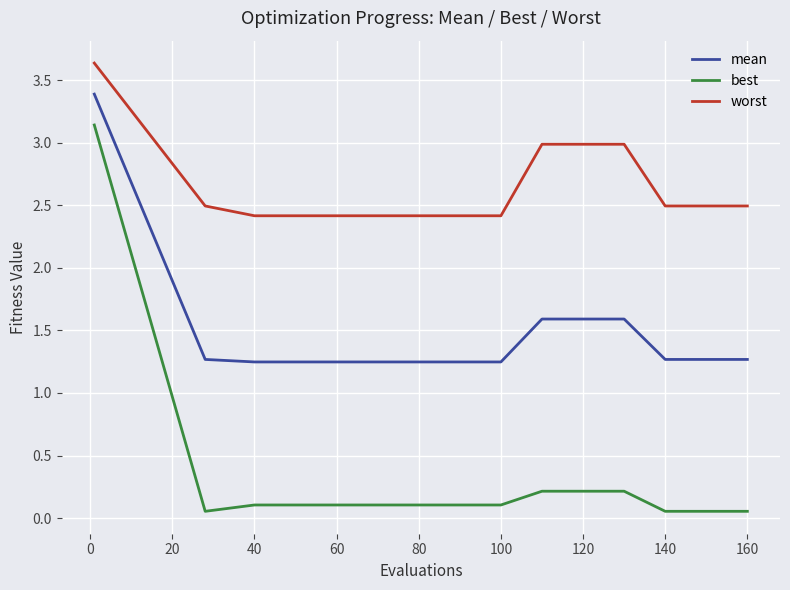

What is the sum of all mean values?

22.0